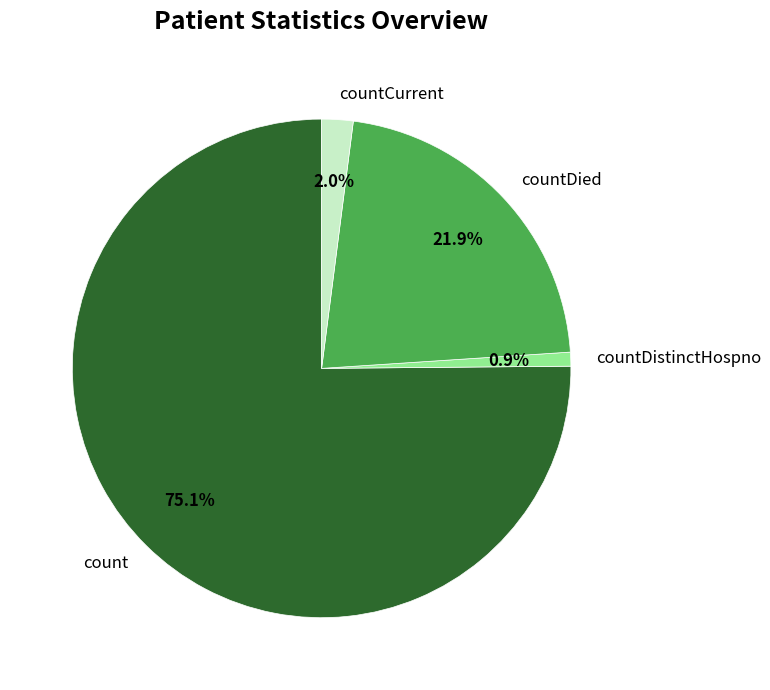

True or false: countDied accounts for 22% of the total.

True